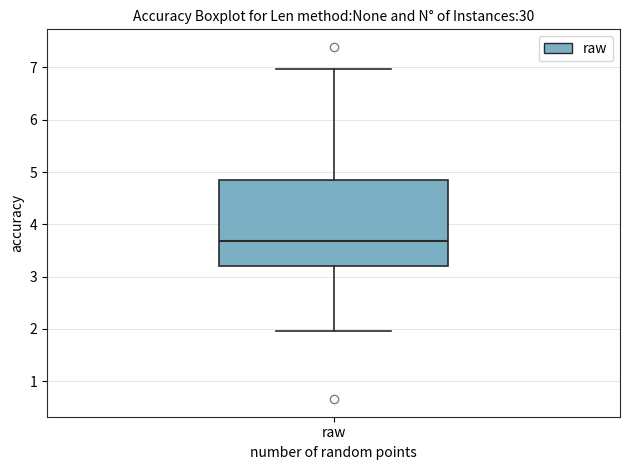

Where does the upper whisker of the box for raw end on the y-axis? The values are not printed on the chart, so give them approximately, as read against the axis.

7.0